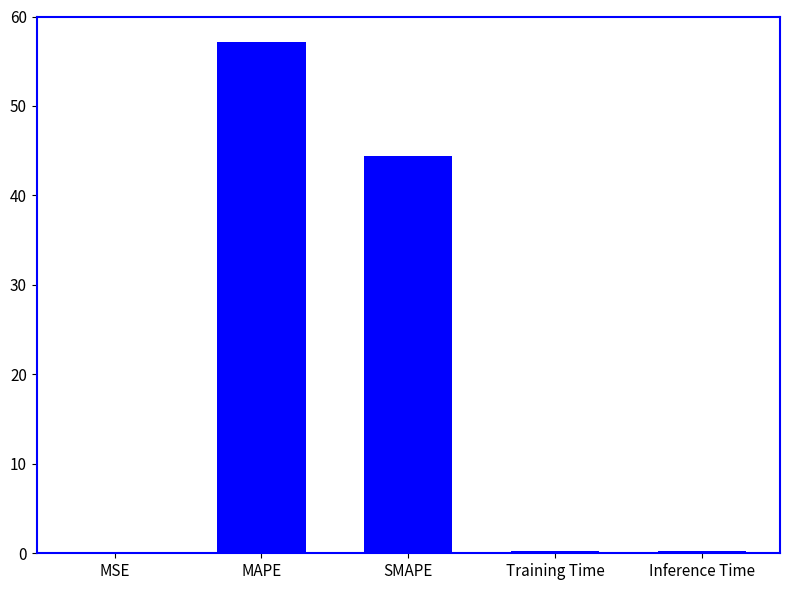

Where is the data nearest to the value 28?

SMAPE